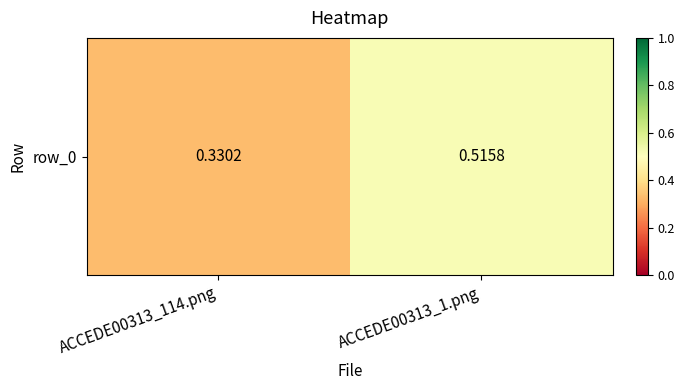

Reading right to left, transcribe all the data shown in this chart.

ACCEDE00313_1.png=0.5	ACCEDE00313_114.png=0.3